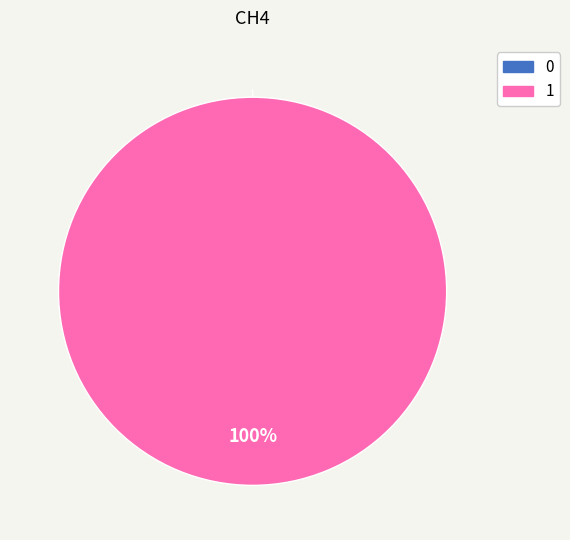

Count the number of slices in the pie.

2